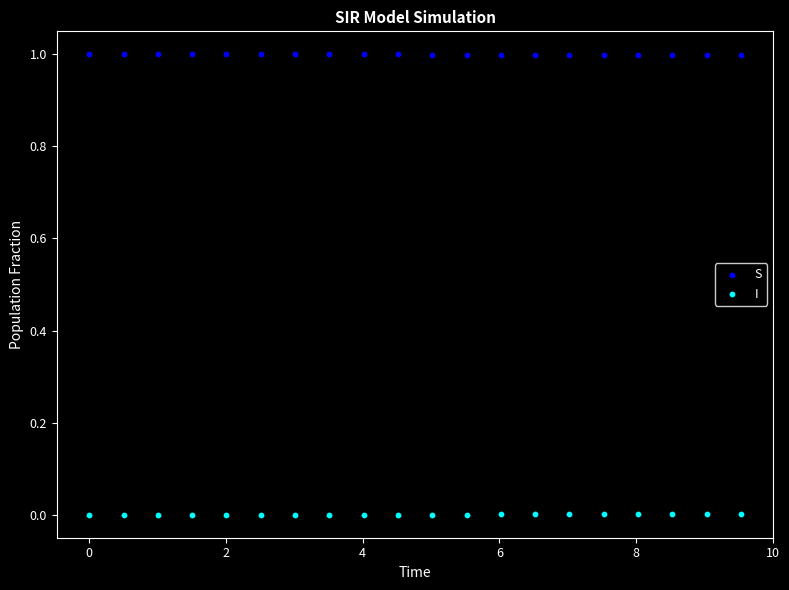

Which series contains the highest Y value?

S